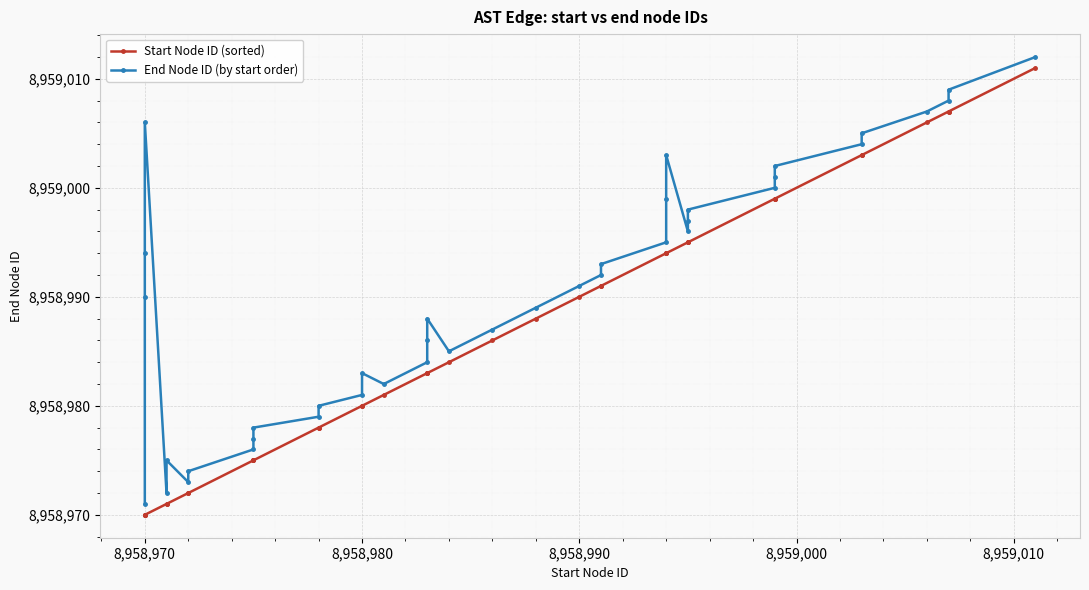

What is the sum of all End Node ID (by start order) values?

358359622